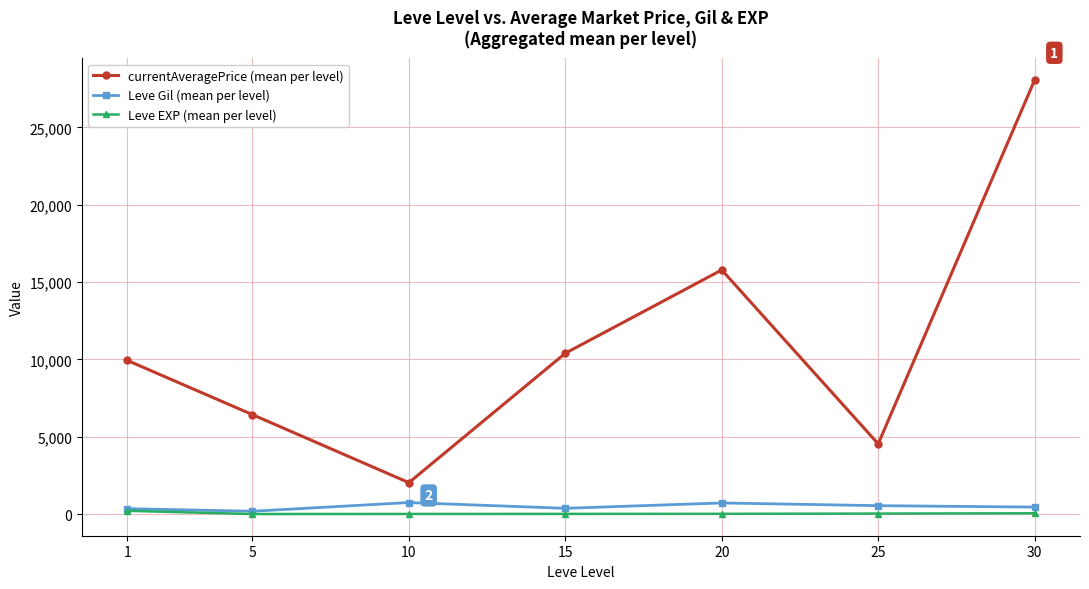

Which series changed the most between 1 and 10?

currentAveragePrice (mean per level)